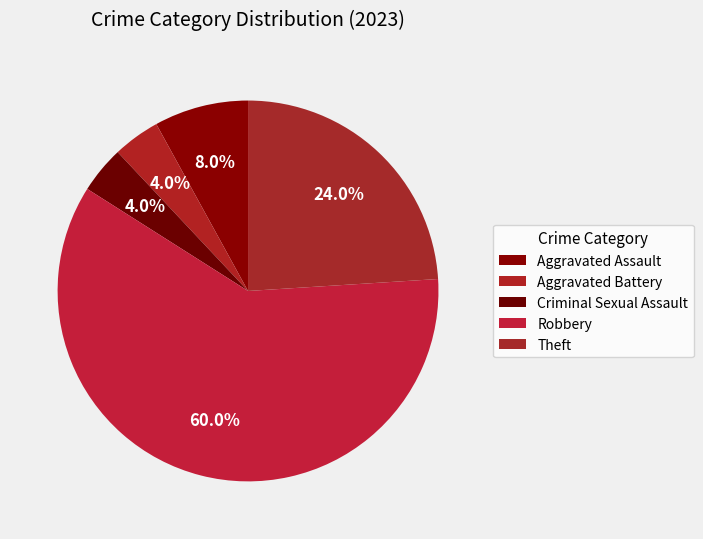

Which slice is the smallest?

Aggravated Battery